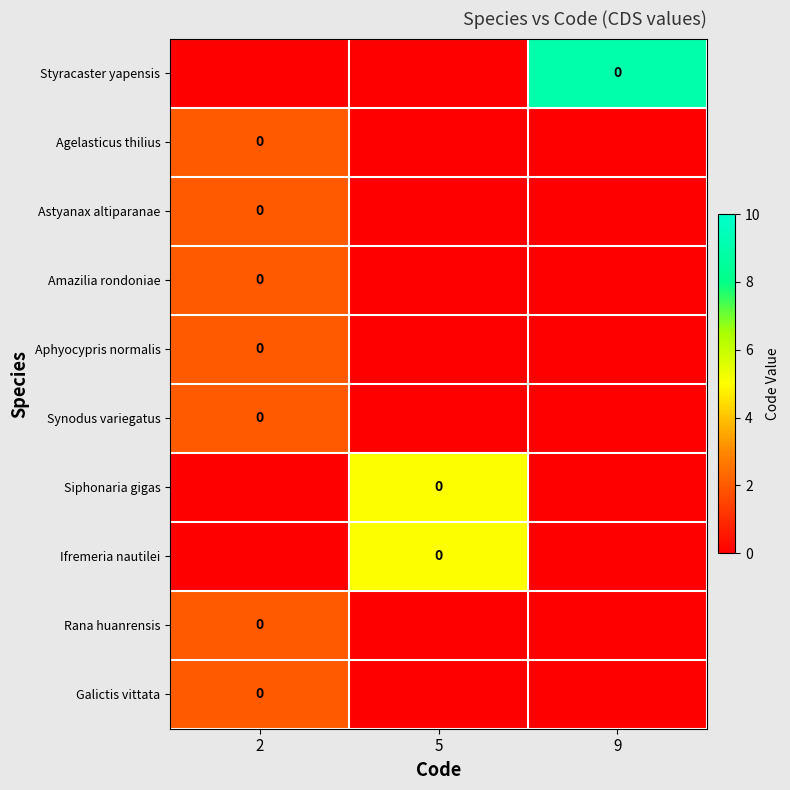

At which category does the chart reach its minimum across all series?

2